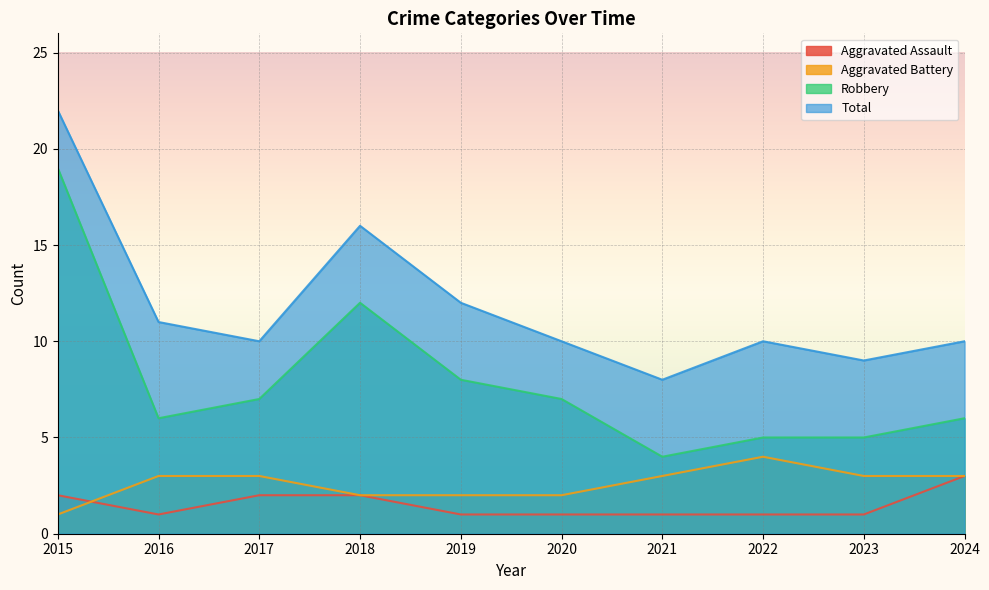

What is the sum of all Aggravated Battery values?

26